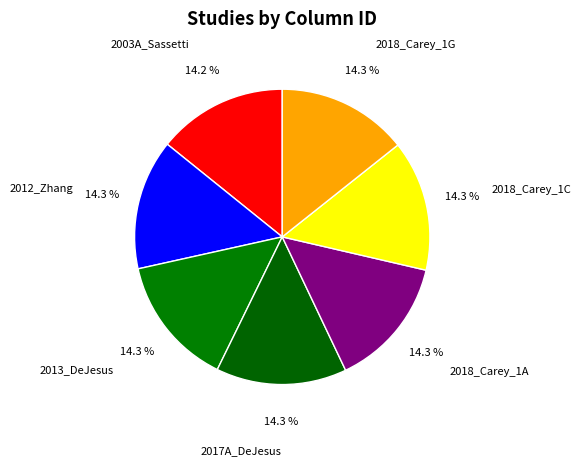

Approximately how many times larger is the value at 2017A_DeJesus compared to 2018_Carey_1C?

1.0